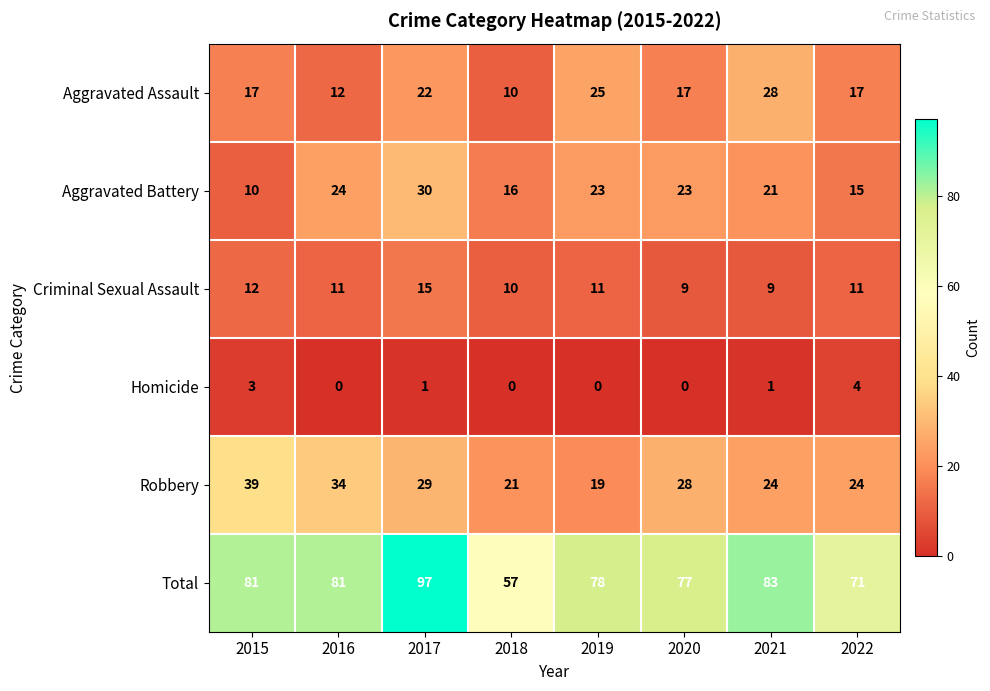

Which series has the largest total across all categories?

Total